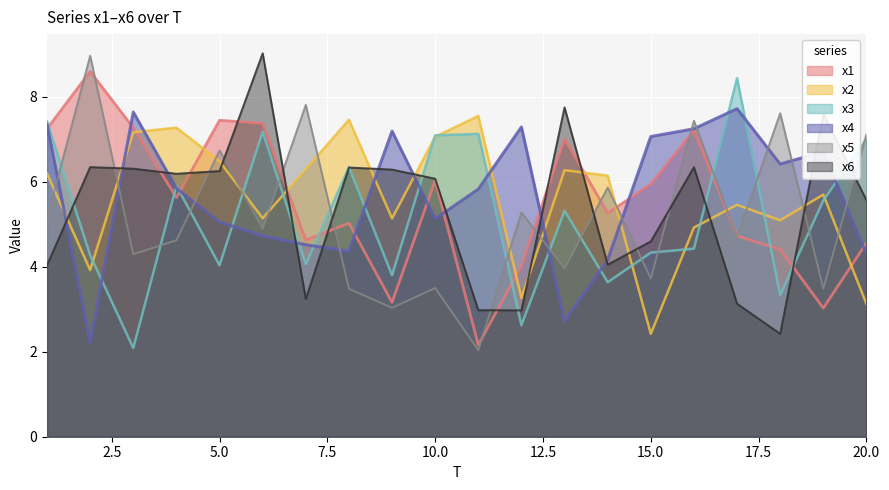

How many lines are shown in the chart?

6